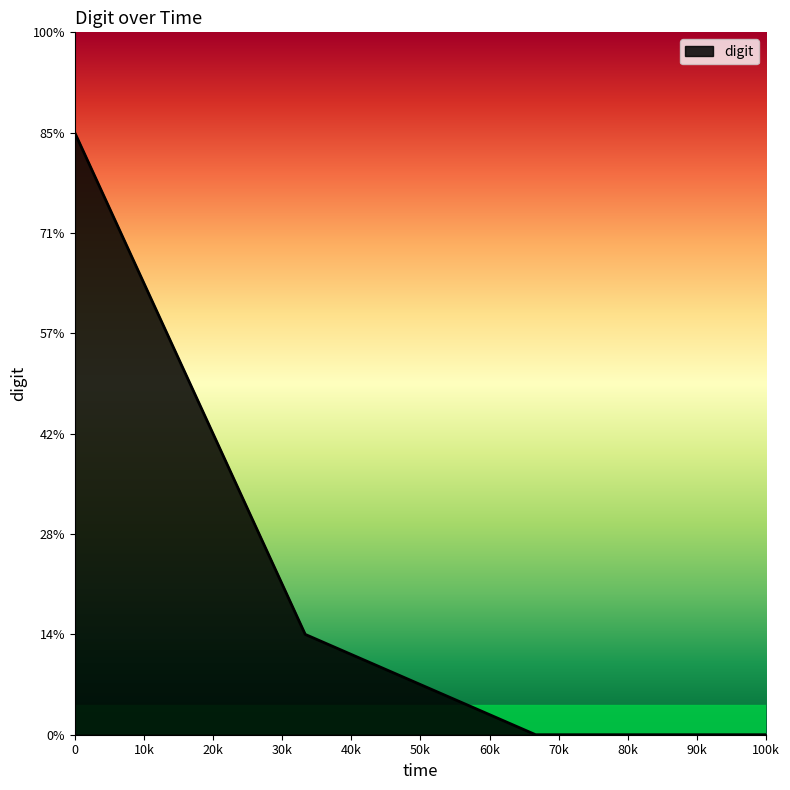

True or false: there are more than 1 points higher than both neighbors.

False